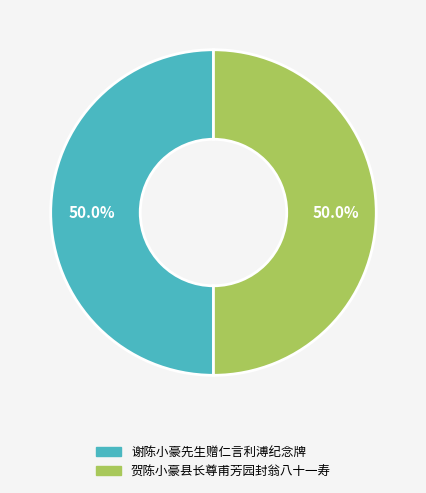

Approximately how many times larger is the value at 谢陈小豪先生赠仁言利溥纪念牌 compared to 贺陈小豪县长尊甫芳园封翁八十一寿?

1.0